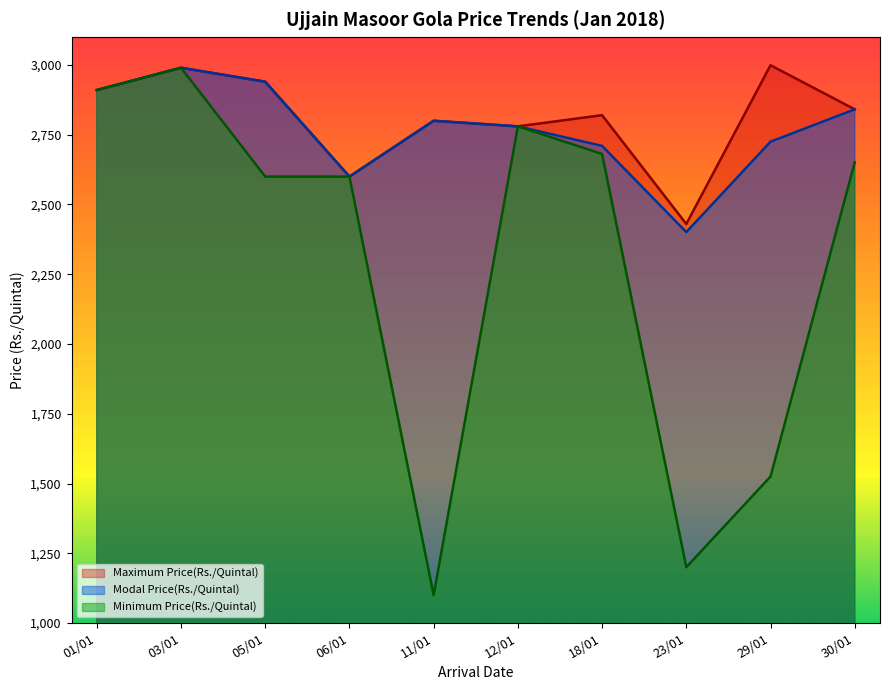

True or false: Modal Price(Rs./Quintal) and Minimum Price(Rs./Quintal) intersect in this chart.

False